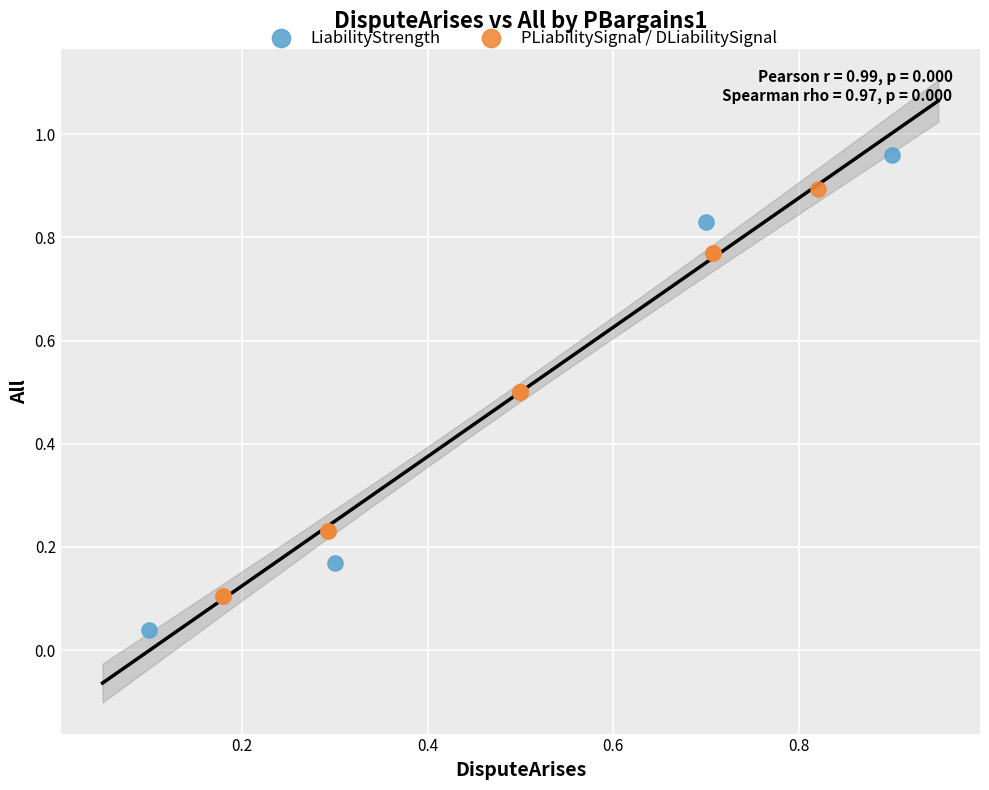

Which series contains the highest Y value?

LiabilityStrength